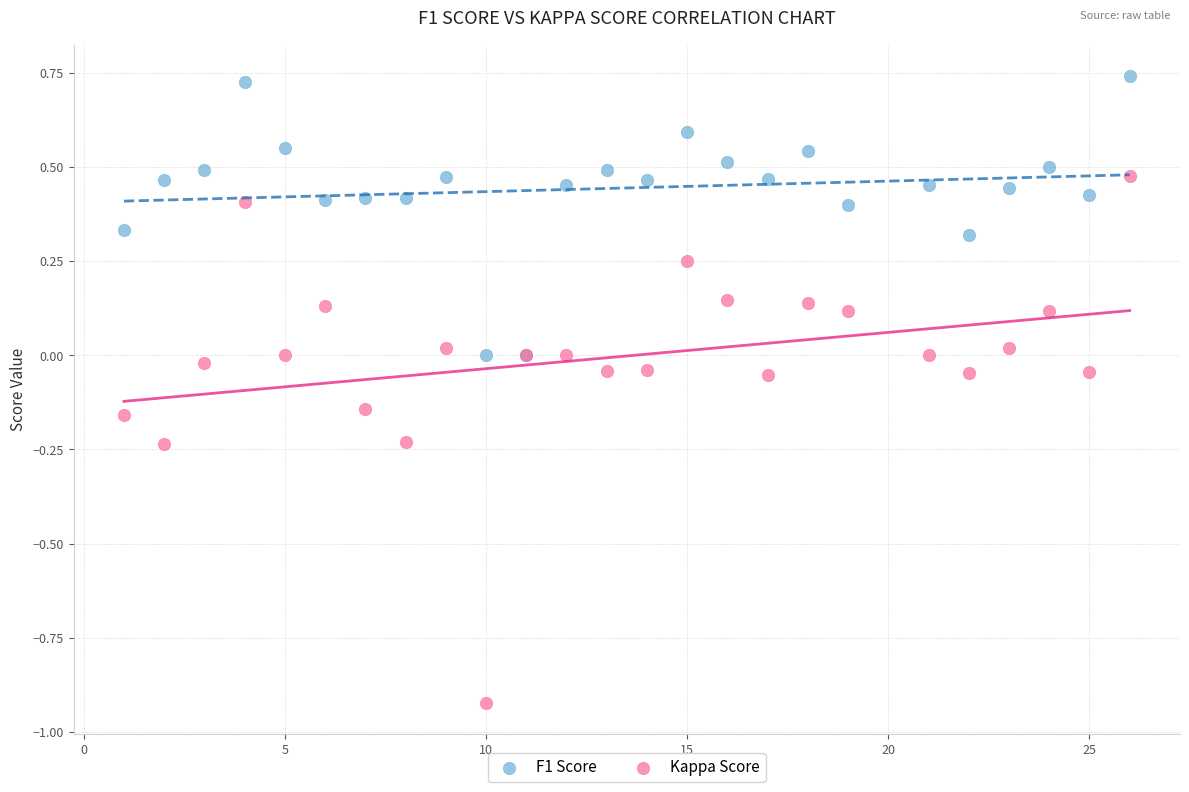

Which series reaches the maximum Y coordinate?

F1 Score